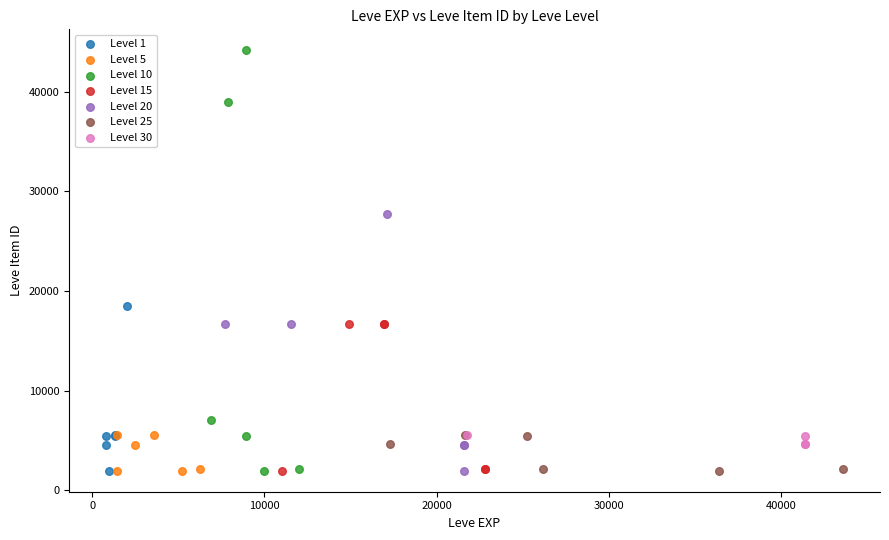

Which series contains the highest Y value?

Level 10